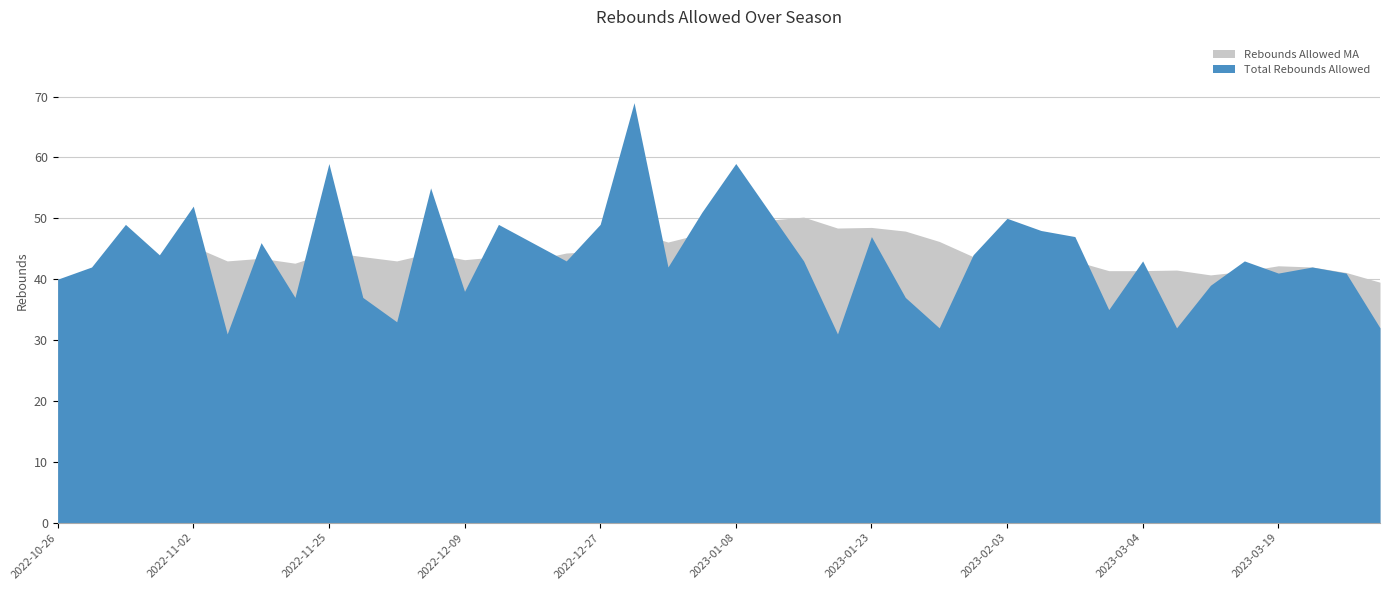

What value does the Rebounds Allowed MA series have at 2023-03-22?

42.0